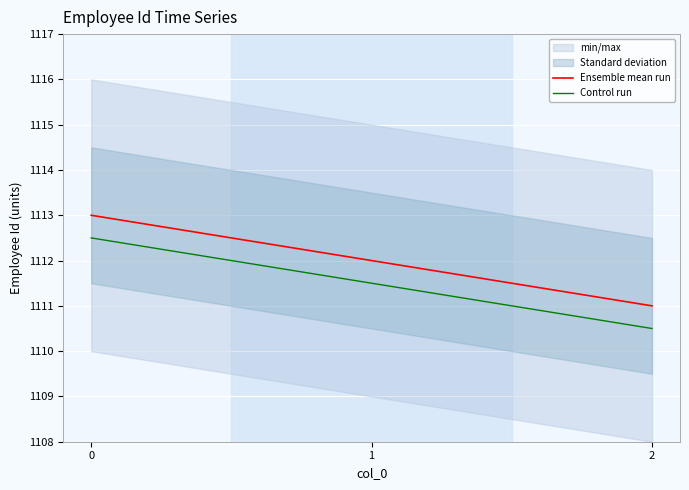

Reading left to right, list all the values displayed in this chart.

Ensemble mean run: 1113.0	1112.0	1111.0
Control run: 1112.5	1111.5	1110.5